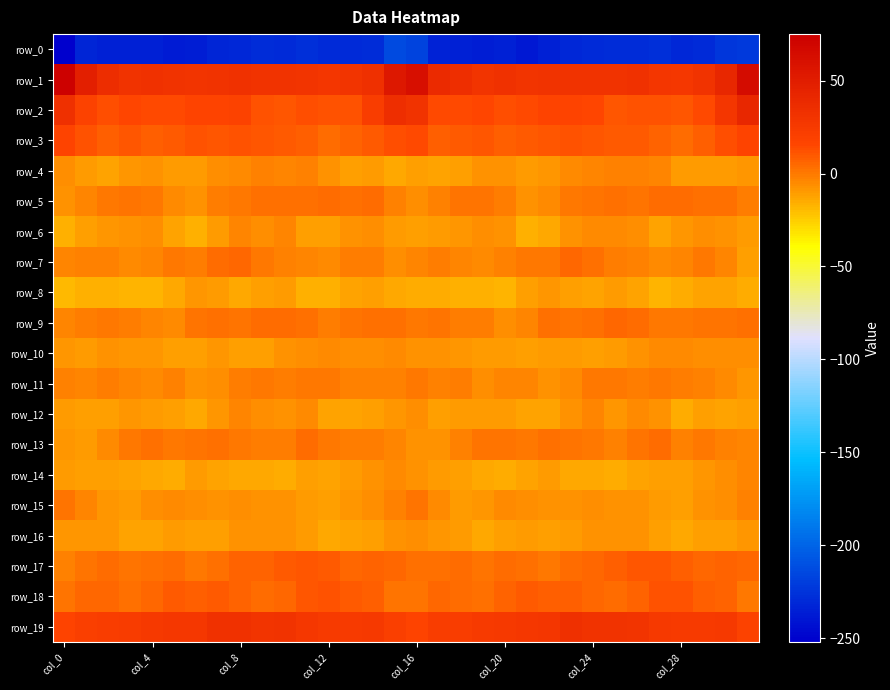

What is the greatest value displayed?

72.9